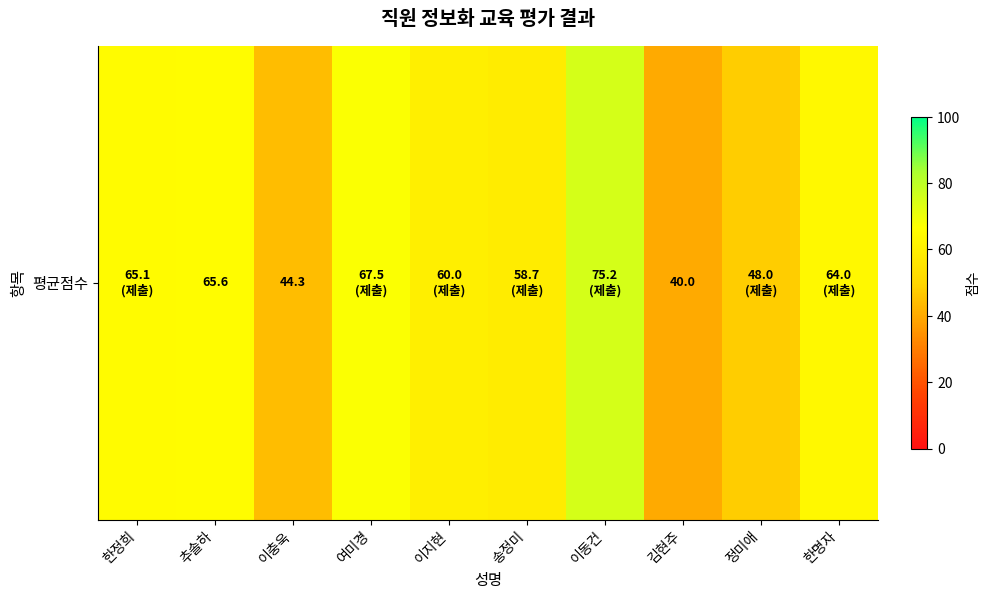

At which label is the value closest to 57?

송정미